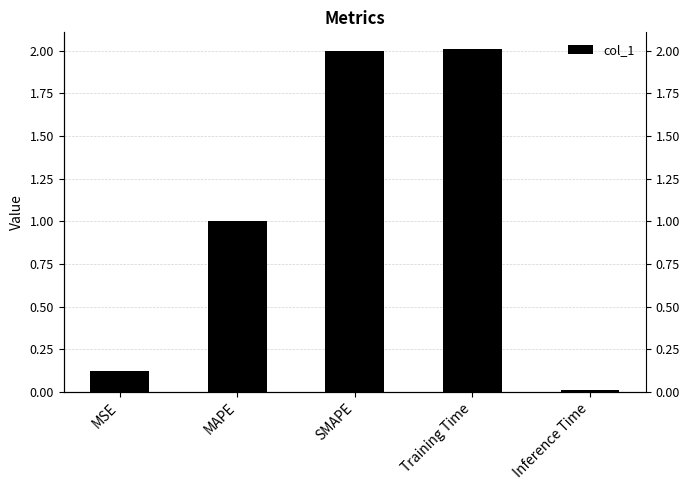

The value at SMAPE is 2.0. True or false?

True